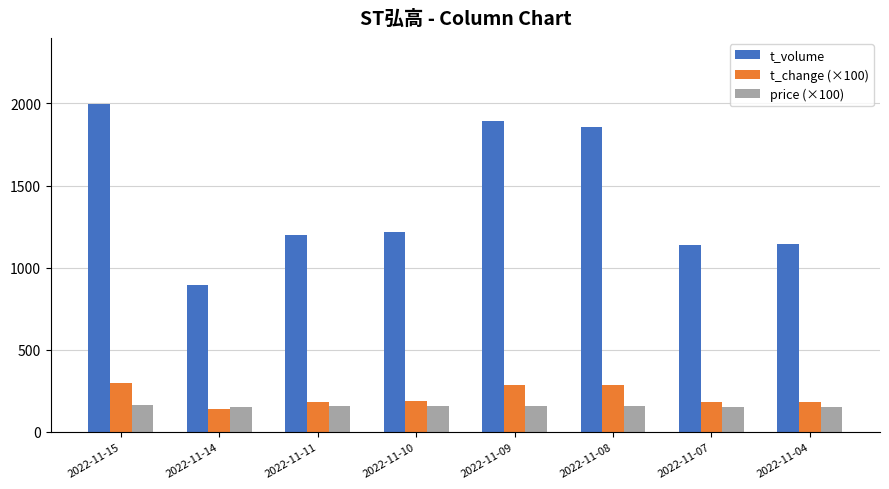

What are all the series names shown in the legend?

t_volume, t_change (×100), price (×100)